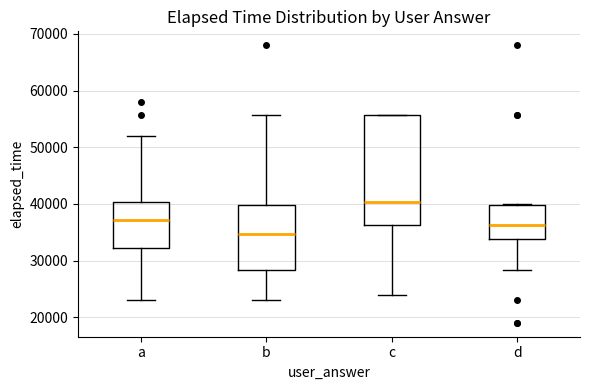

Reading left to right, read every box against the y-axis: the position of its median line, the range the box covers, and the ends of its whiskers. The values are not printed on the chart, so give them approximately, as read against the axis.

a: median 37000, box 32000 to 40000, whiskers 23000 to 52000
b: median 35000, box 28000 to 40000, whiskers 23000 to 56000
c: median 40000, box 36000 to 56000, whiskers 24000 to 56000
d: median 36000, box 34000 to 40000, whiskers 28000 to 40000